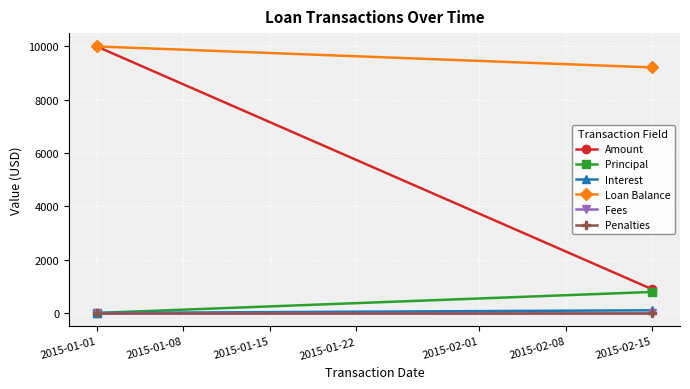

Rank the series by their maximum value, from highest to lowest.

Amount, Loan Balance, Principal, Interest, Fees, Penalties